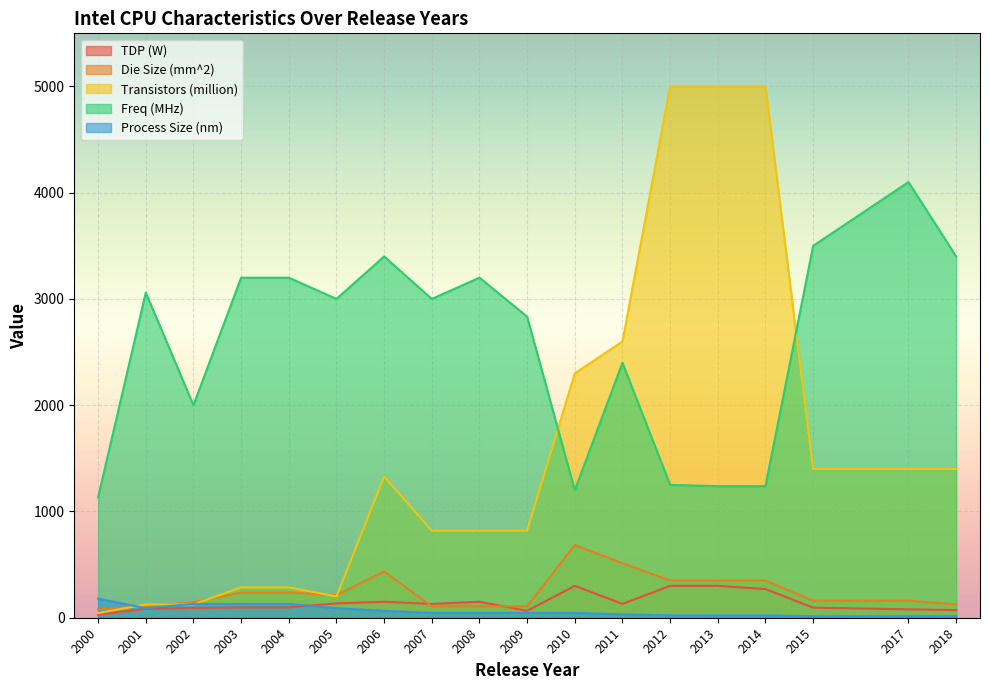

How many intersections are there between Die Size (mm^2) and Transistors (million)?

5